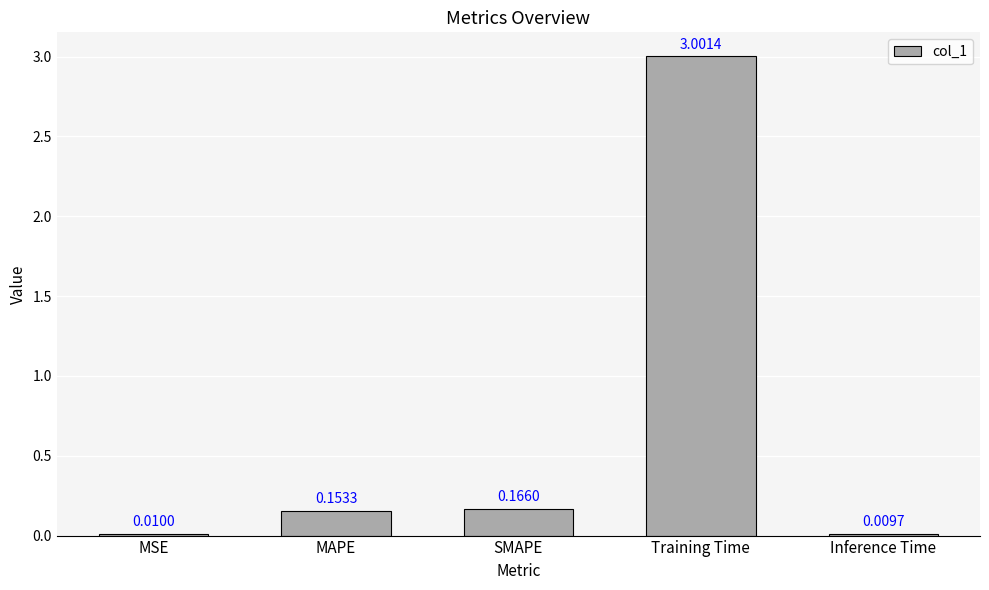

What is the difference between the maximum and minimum values?

3.0